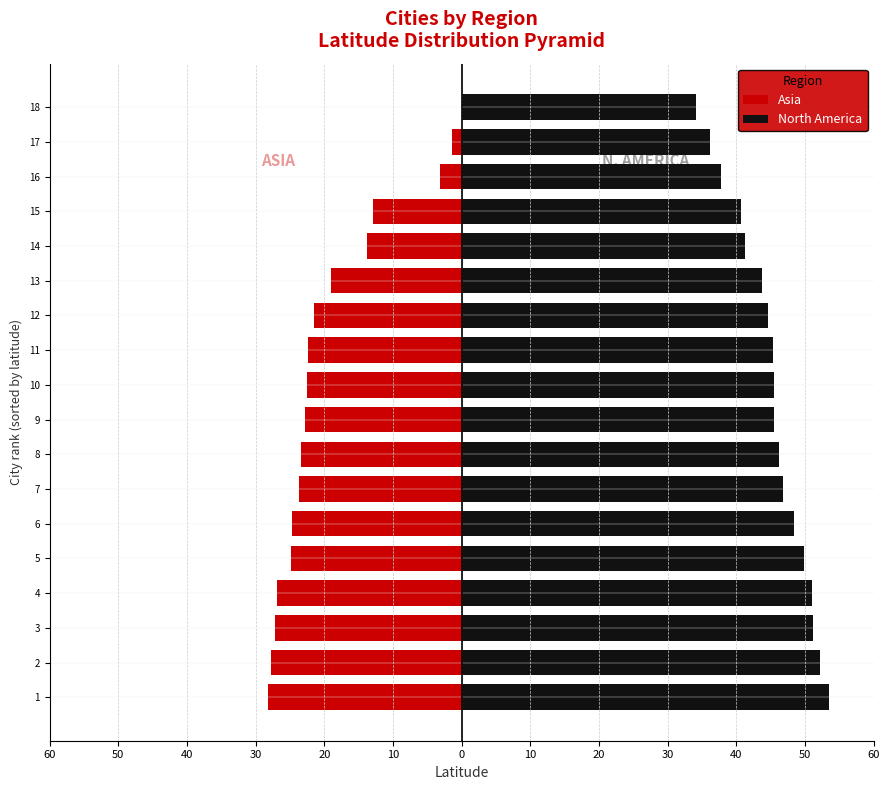

At 10, list the series in order from smallest to largest.

Asia, North America